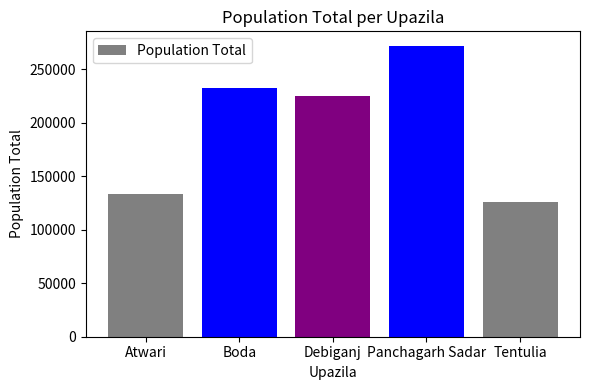

The chart shows a value of 271707 at Panchagarh Sadar. True or false?

True